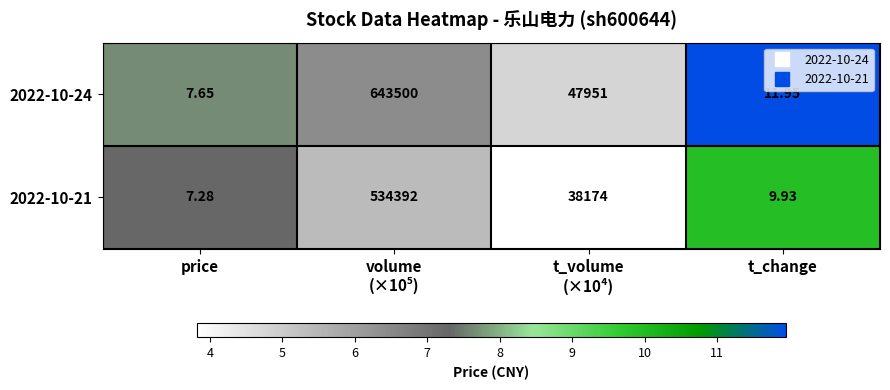

Which series has the widest spread of values?

2022-10-24